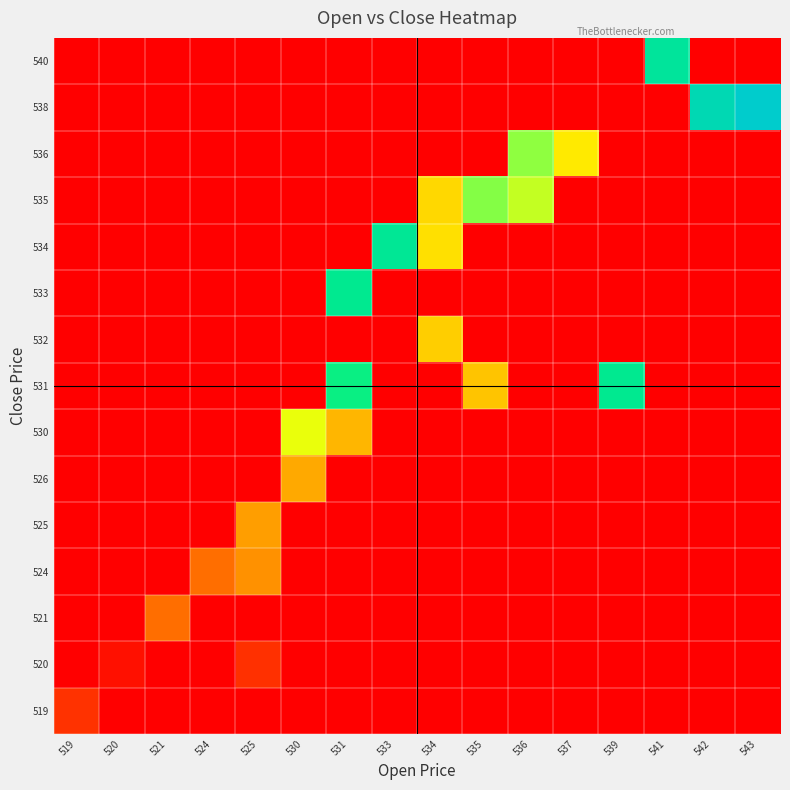

What is the difference between the highest and lowest values at 535?

28.0